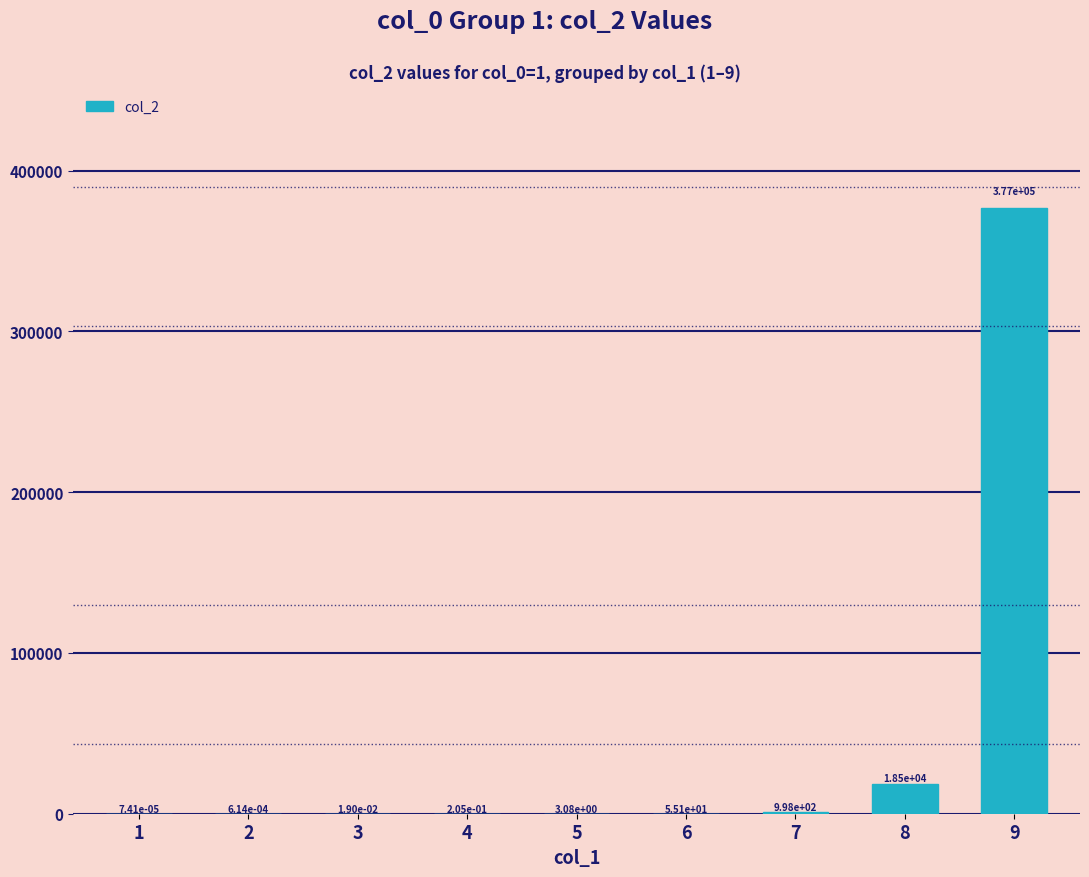

The value at 9 is 376628.0. True or false?

True